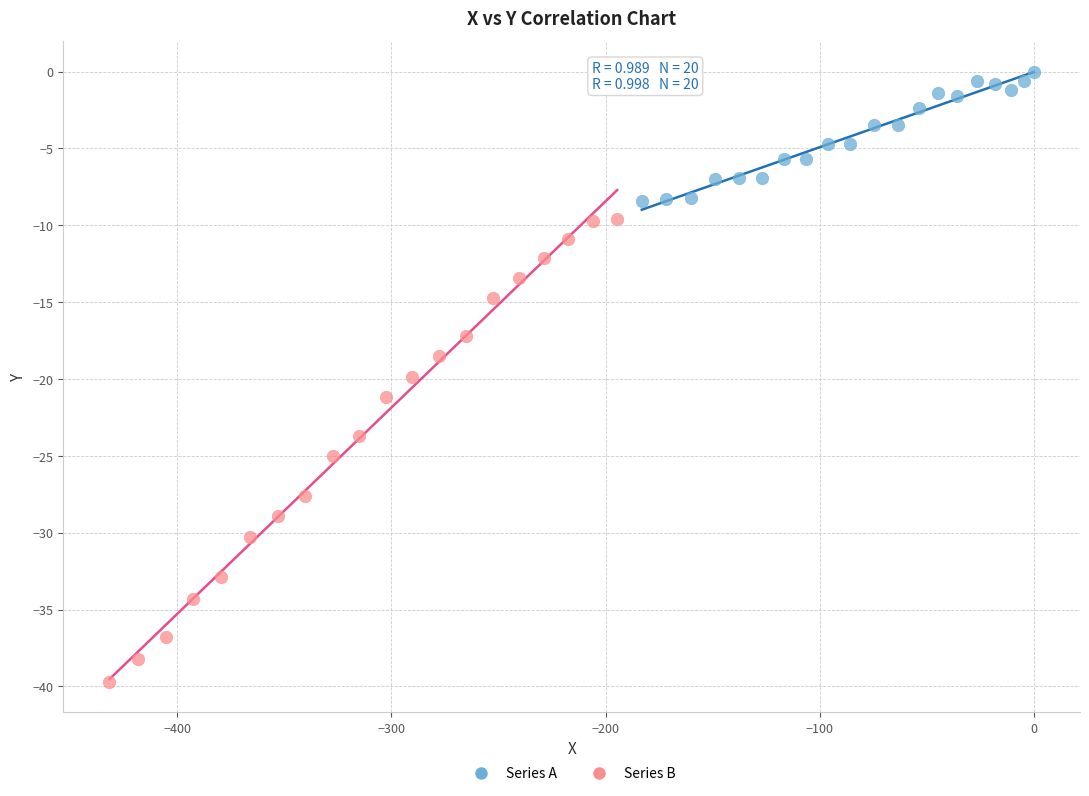

Which series has the widest spread of Y values?

Series B